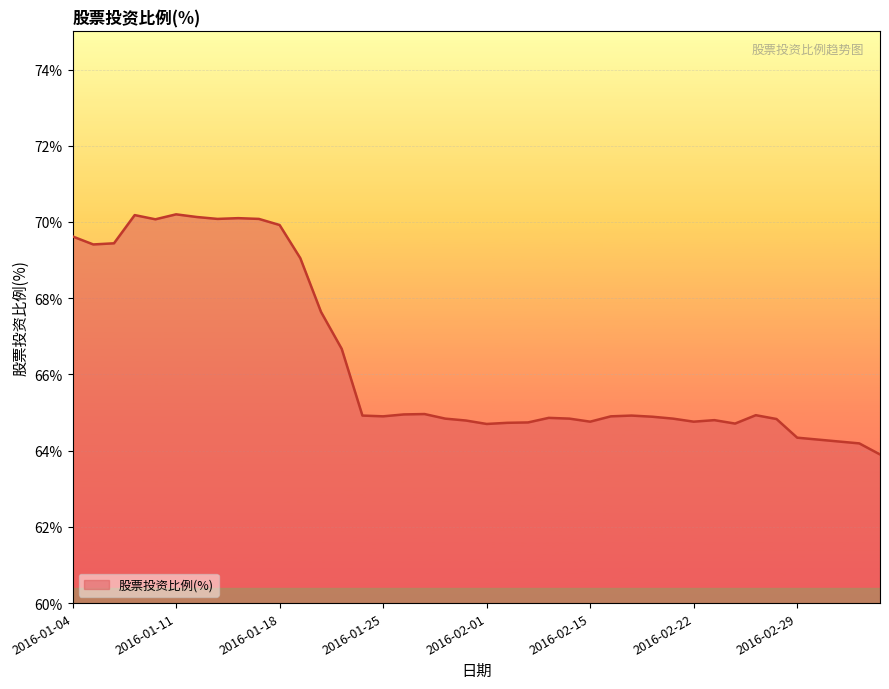

What is the maximum value shown in the chart?

70.2